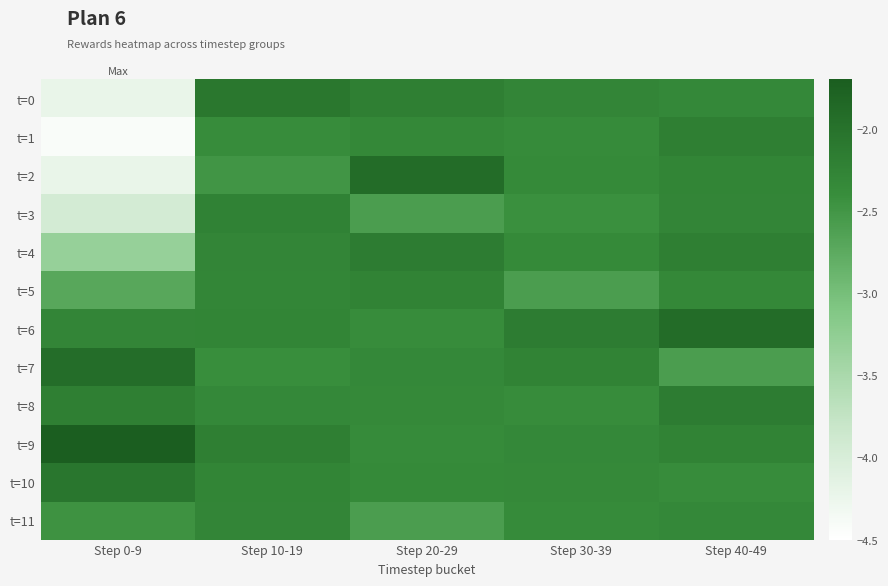

Reading left to right, what are all the values shown in this chart?

t=0: Step 0-9=-4.2	Step 10-19=-2.1	Step 20-29=-2.2	Step 30-39=-2.3	Step 40-49=-2.3
t=1: Step 0-9=-4.4	Step 10-19=-2.4	Step 20-29=-2.3	Step 30-39=-2.4	Step 40-49=-2.2
t=2: Step 0-9=-4.2	Step 10-19=-2.5	Step 20-29=-1.9	Step 30-39=-2.3	Step 40-49=-2.3
t=3: Step 0-9=-3.9	Step 10-19=-2.2	Step 20-29=-2.6	Step 30-39=-2.4	Step 40-49=-2.3
t=4: Step 0-9=-3.3	Step 10-19=-2.3	Step 20-29=-2.2	Step 30-39=-2.3	Step 40-49=-2.2
t=5: Step 0-9=-2.7	Step 10-19=-2.3	Step 20-29=-2.3	Step 30-39=-2.6	Step 40-49=-2.3
t=6: Step 0-9=-2.3	Step 10-19=-2.3	Step 20-29=-2.4	Step 30-39=-2.2	Step 40-49=-1.9
t=7: Step 0-9=-1.9	Step 10-19=-2.4	Step 20-29=-2.3	Step 30-39=-2.3	Step 40-49=-2.6
t=8: Step 0-9=-2.2	Step 10-19=-2.3	Step 20-29=-2.3	Step 30-39=-2.4	Step 40-49=-2.2
t=9: Step 0-9=-1.7	Step 10-19=-2.2	Step 20-29=-2.4	Step 30-39=-2.3	Step 40-49=-2.3
t=10: Step 0-9=-2.1	Step 10-19=-2.3	Step 20-29=-2.3	Step 30-39=-2.3	Step 40-49=-2.4
t=11: Step 0-9=-2.5	Step 10-19=-2.3	Step 20-29=-2.6	Step 30-39=-2.4	Step 40-49=-2.3